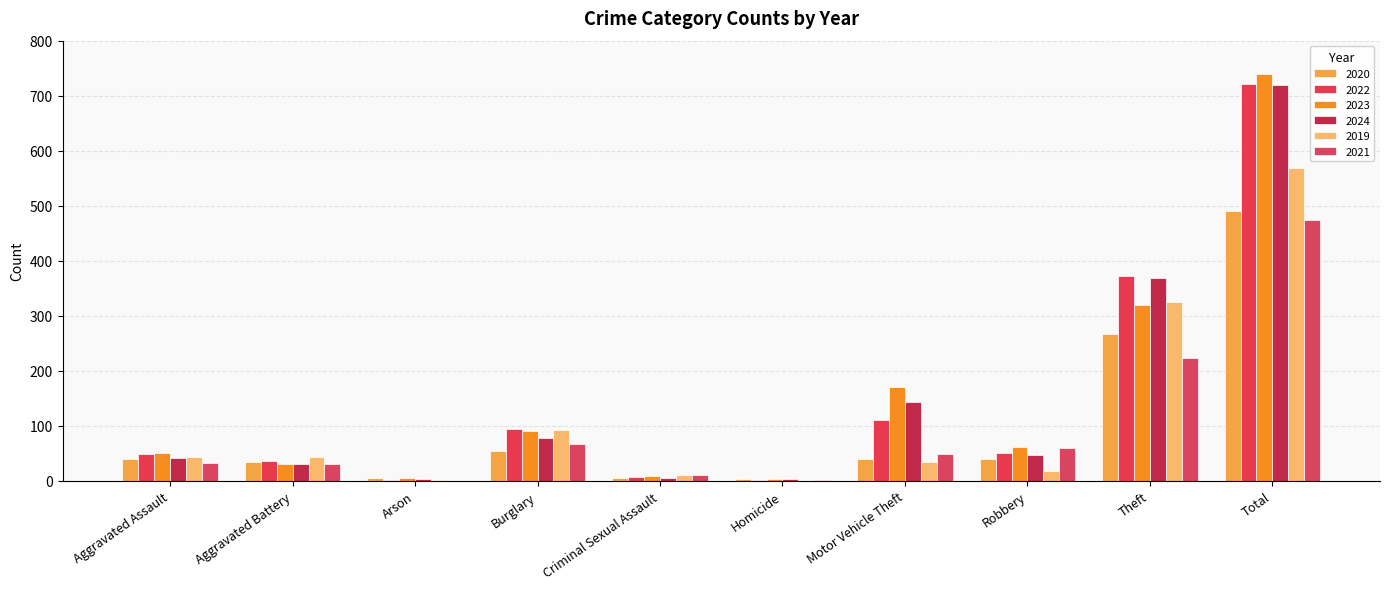

Reading right to left, extract all data points from this chart.

2020: 491	266	40	40	4	6	55	6	35	39
2022: 722	372	50	110	2	7	95	2	36	48
2023: 739	319	61	171	3	9	91	5	30	50
2024: 720	369	47	143	3	5	77	4	31	41
2019: 568	325	17	35	0	11	92	1	44	43
2021: 474	224	59	49	2	10	67	0	31	32